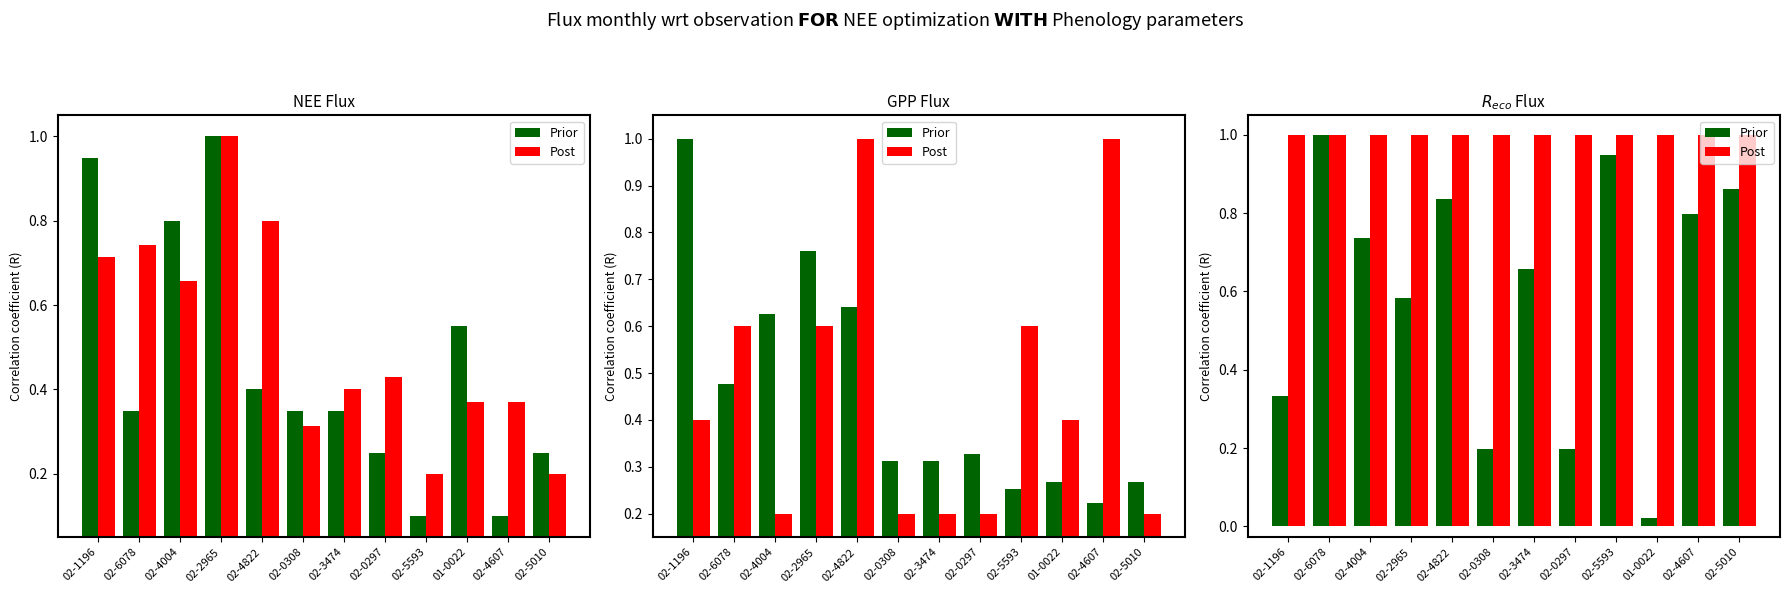

What is the label of the 6th bar from the right?

02-3474